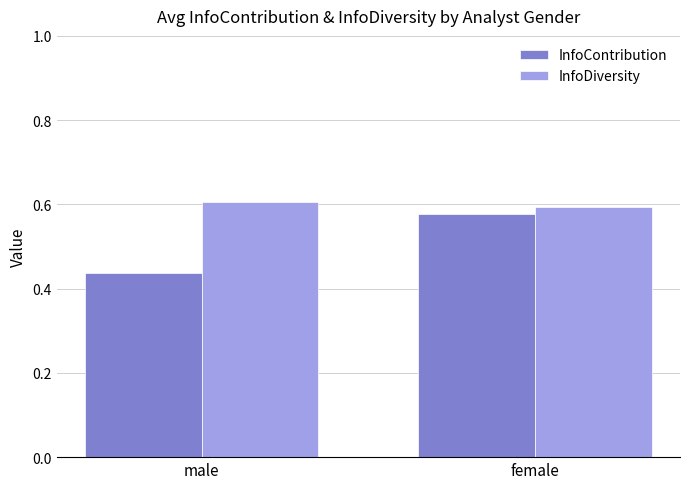

Where is InfoDiversity nearest to the value 0?

female